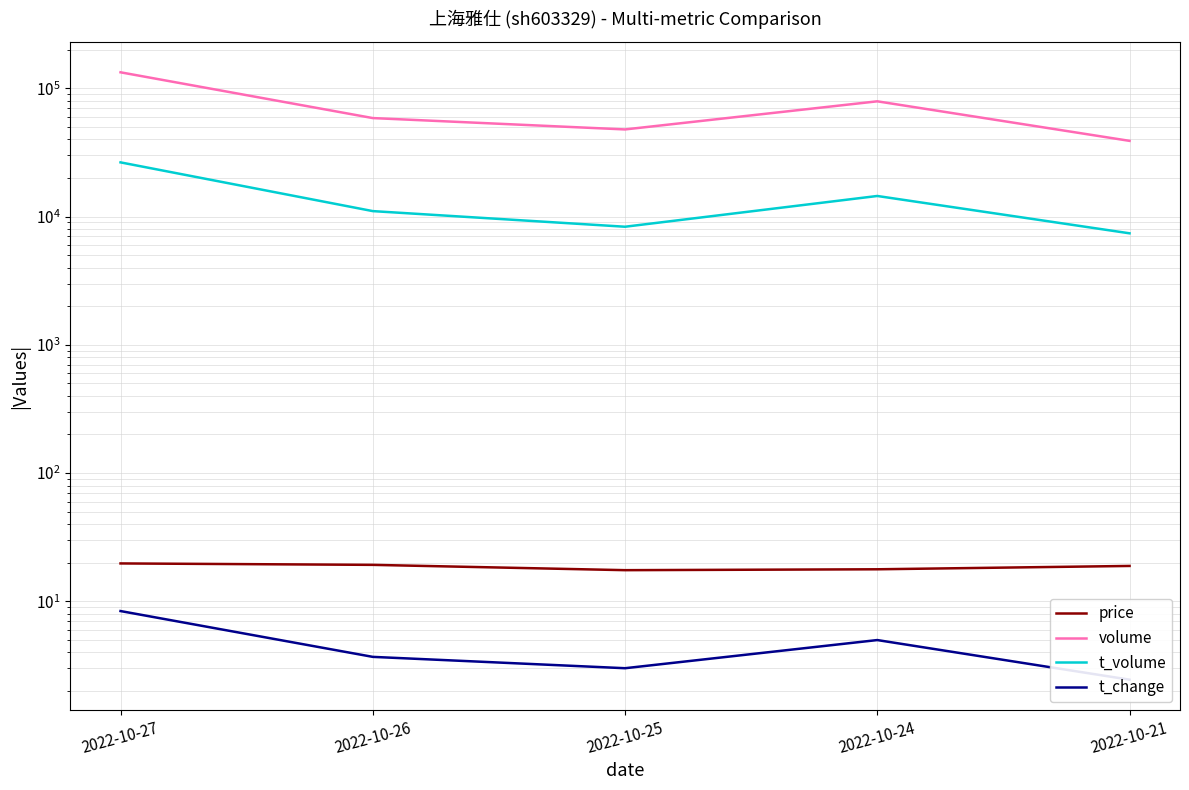

Is this an area chart (filled region under the line)?

No